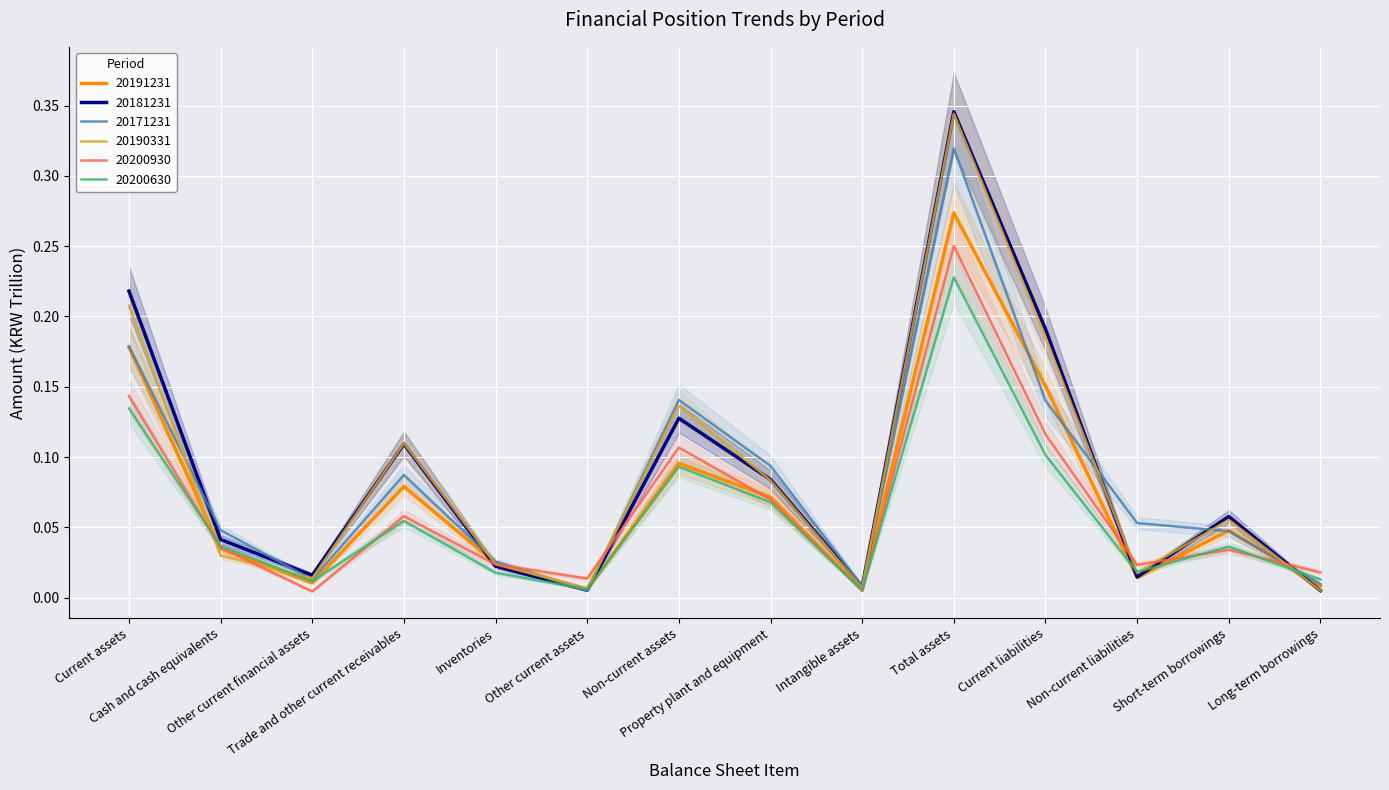

What are all the series names shown in the legend?

20191231, 20181231, 20171231, 20190331, 20200930, 20200630